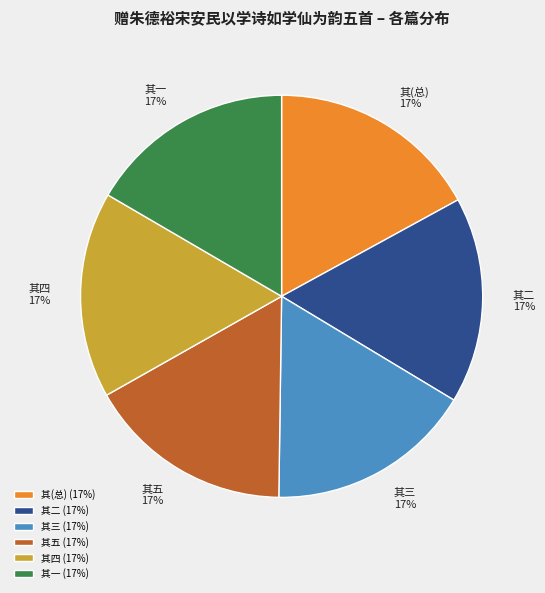

Approximately how many times larger is the value at 其一 compared to 其四?

1.0